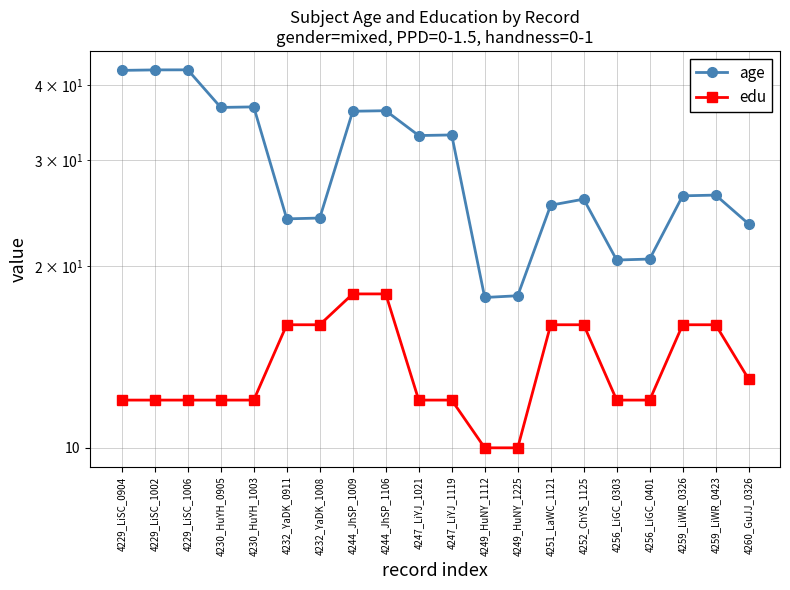

What position from the right is 4232_YaDK_0911?

15